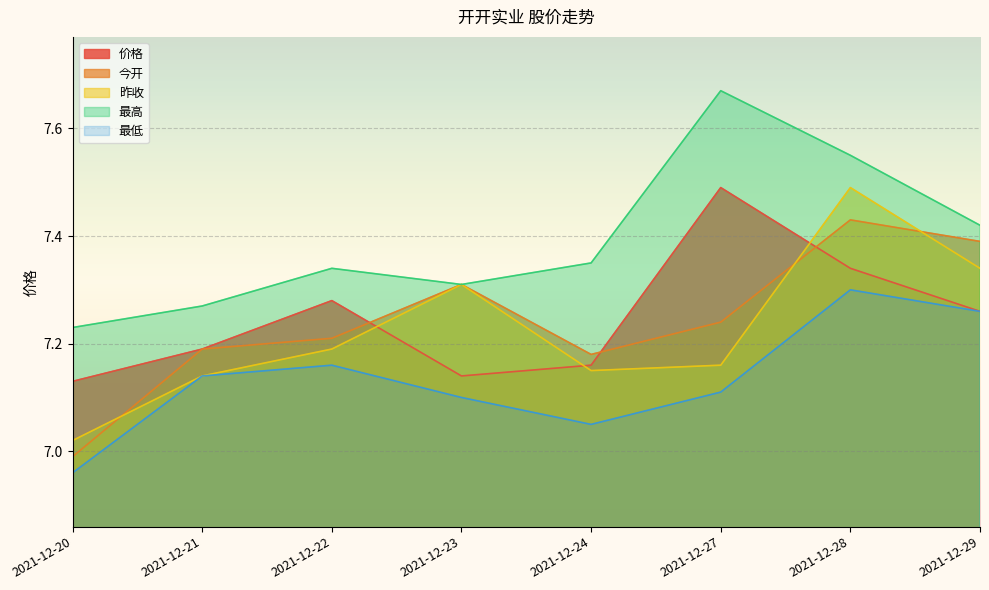

Rank the series at 2021-12-21 from highest to lowest value.

最高, 价格, 今开, 昨收, 最低